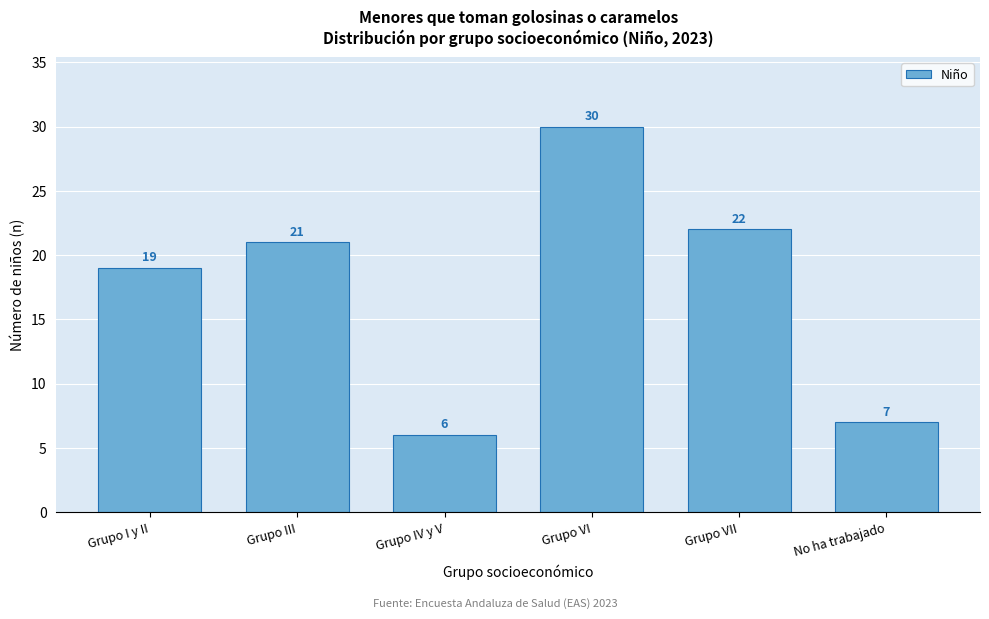

Reading right to left, transcribe all the data shown in this chart.

No ha trabajado=7	Grupo VII=22	Grupo VI=30	Grupo IV y V=6	Grupo III=21	Grupo I y II=19